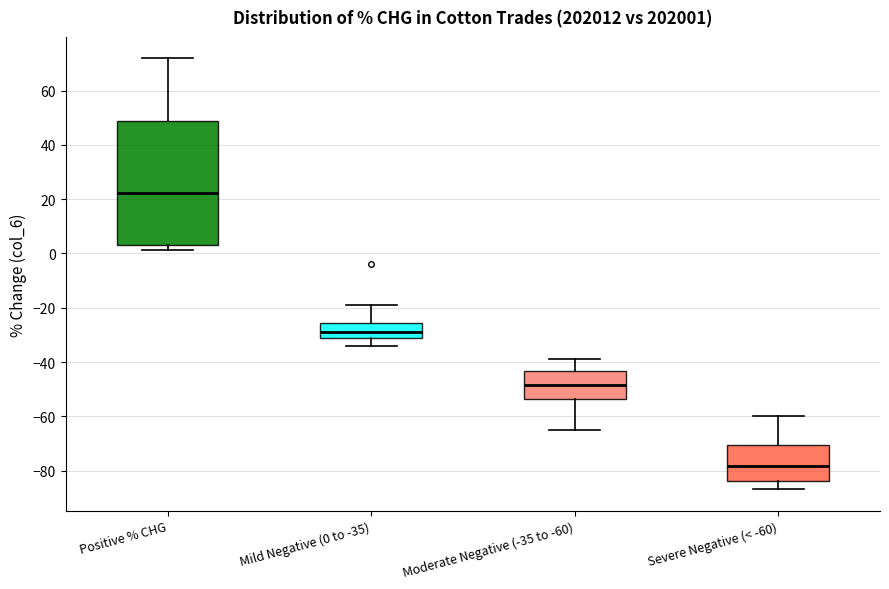

Comparing the boxes themselves (not the whiskers), which one is the tallest?

Positive % CHG